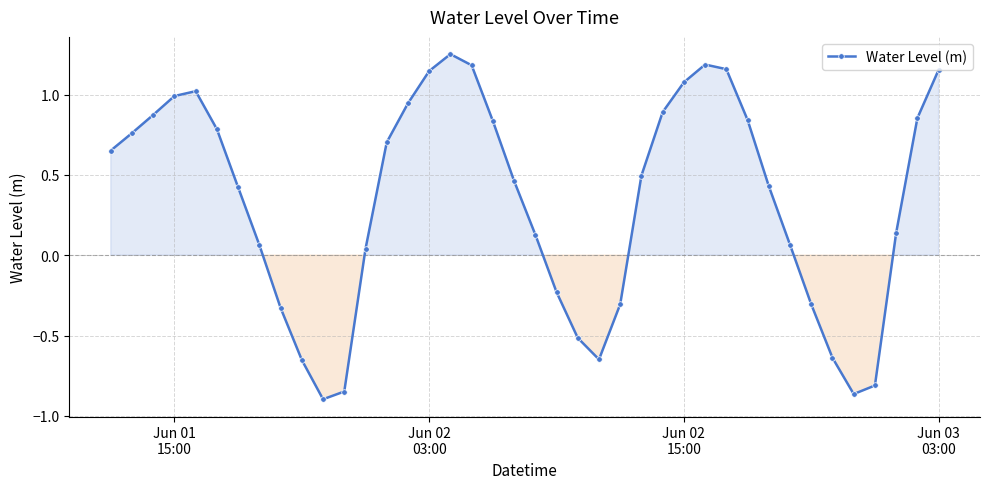

True or false: there are more than 0 points higher than both neighbors.

True